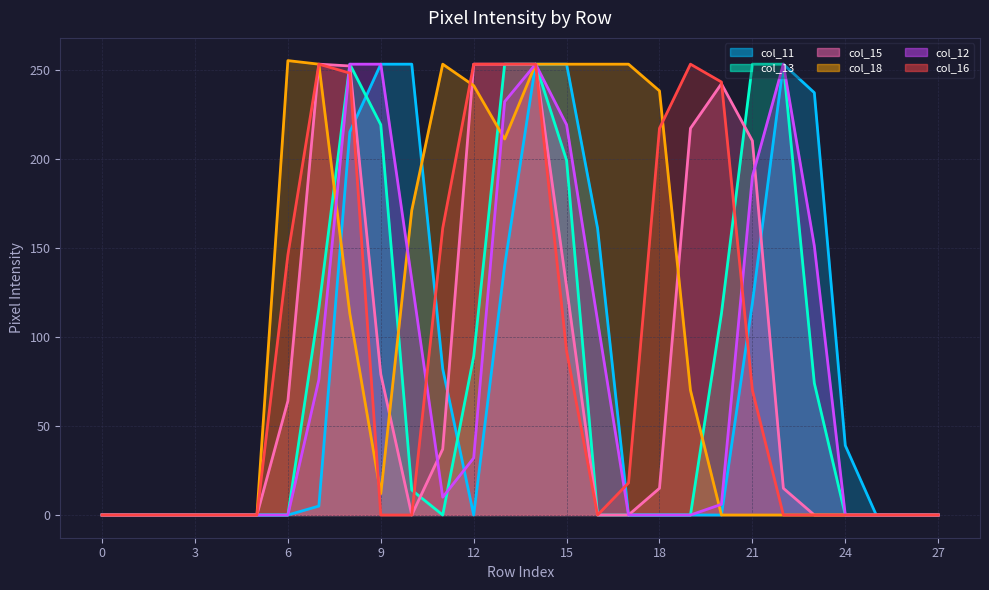

How many data points in col_11 are above 0?

13